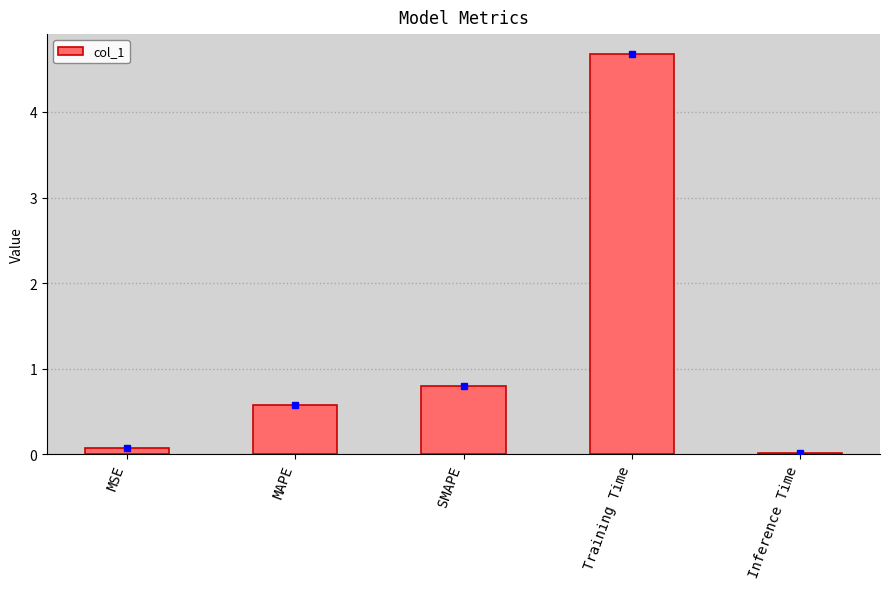

What value does the data have at MSE?

0.1